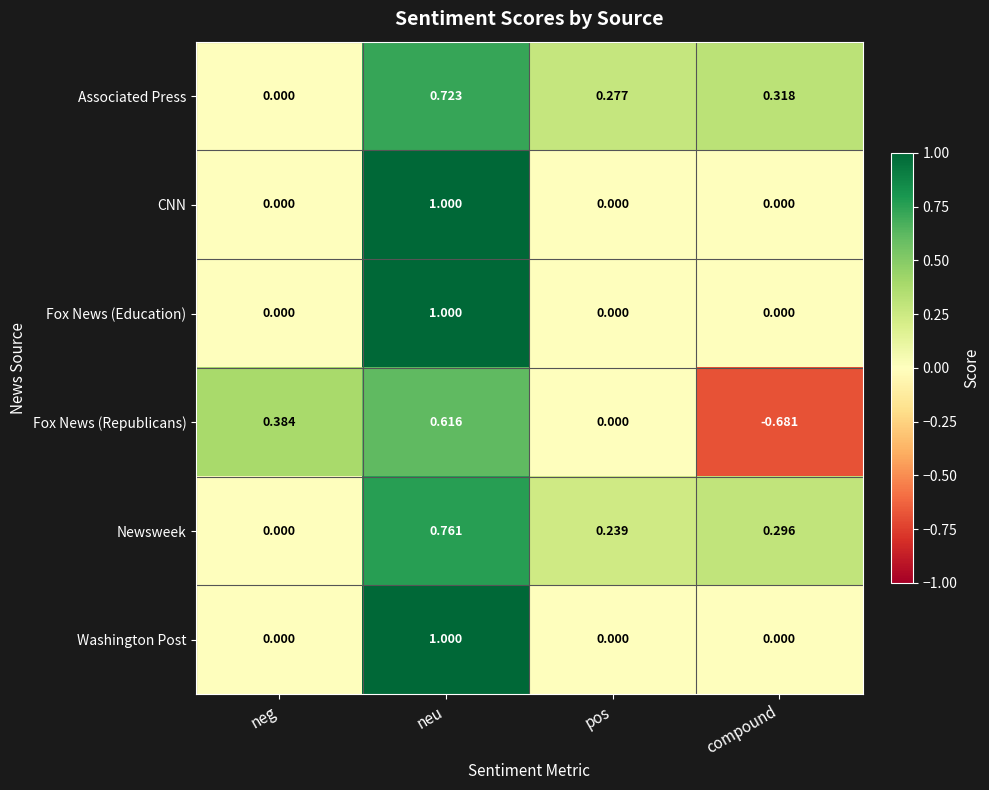

Is the value of Fox News (Republicans) at neu greater than the value of Associated Press at neu?

No